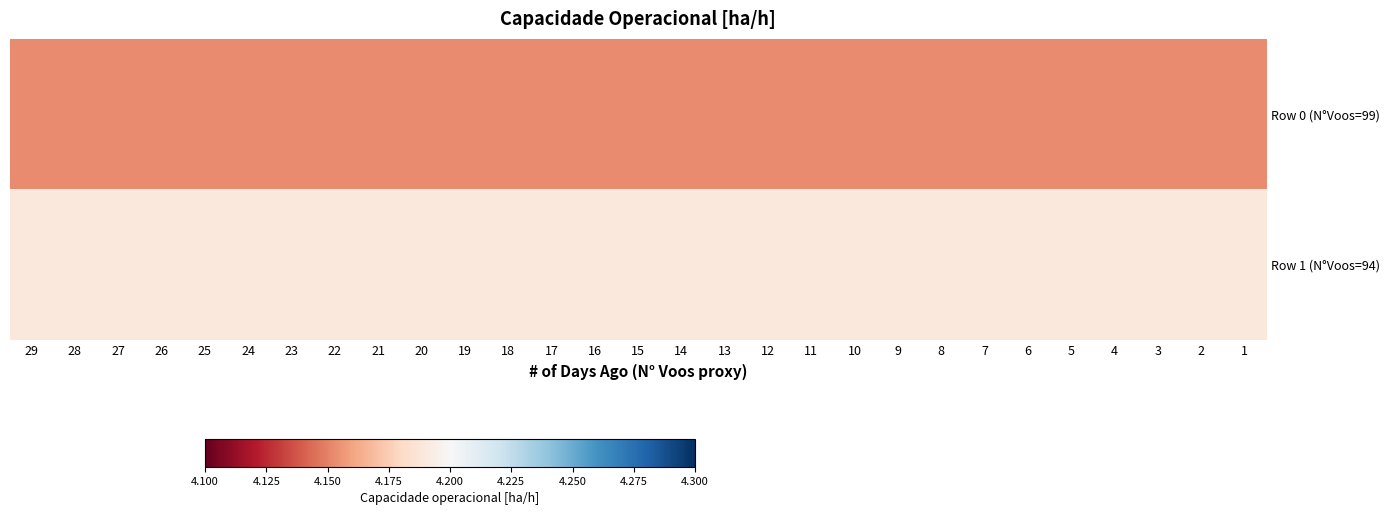

At how many categories does at least one series exceed 4?

29